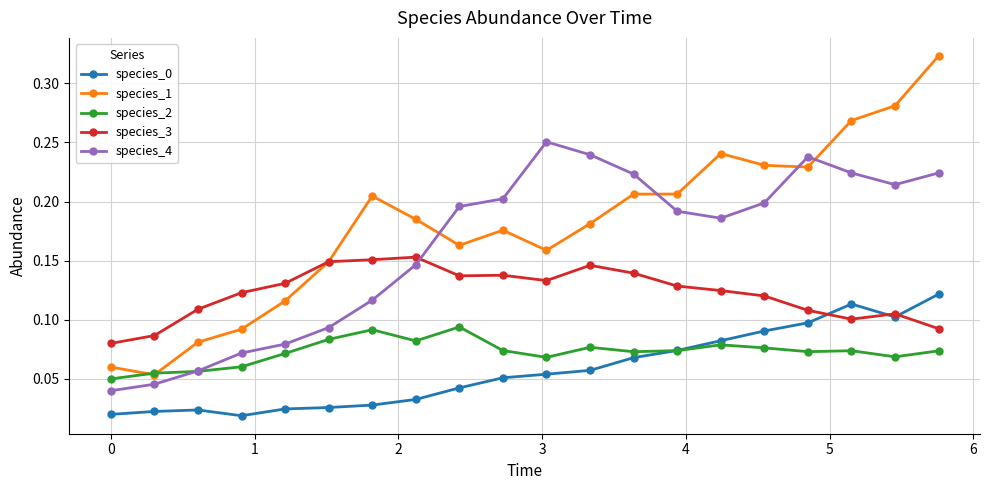

How many times do species_3 and species_1 cross each other?

1